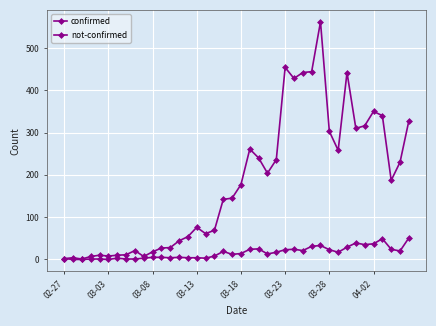

True or false: confirmed has more than 0 interior local peaks.

True